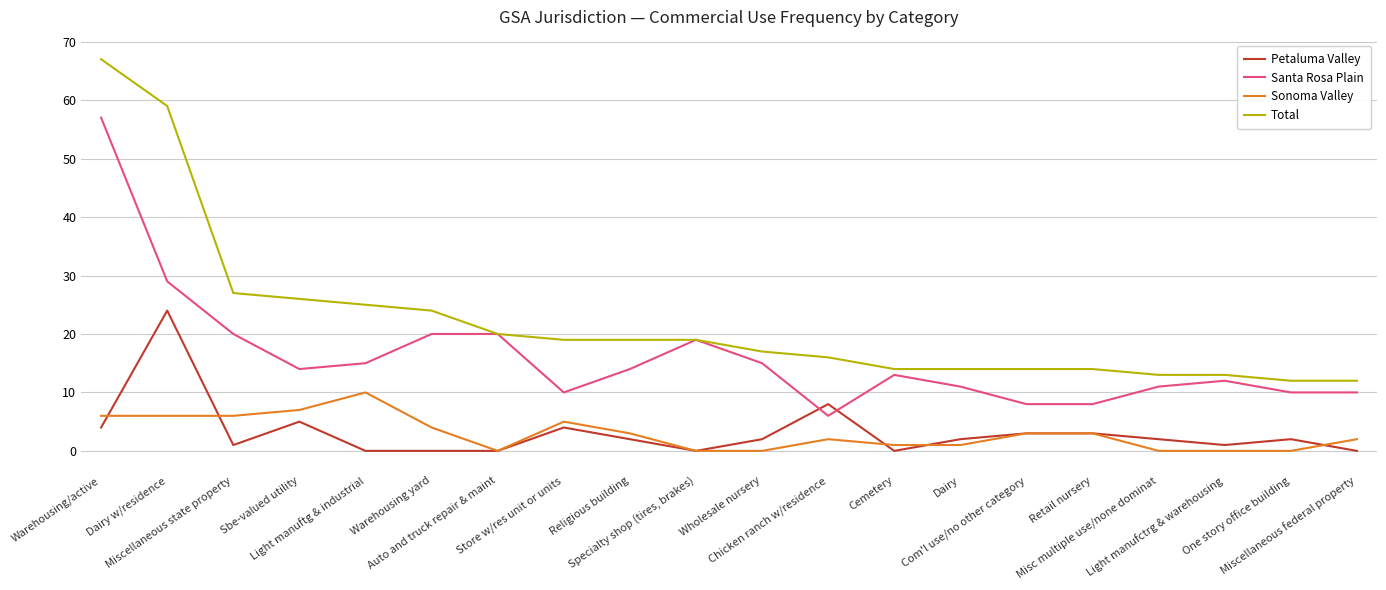

True or false: Santa Rosa Plain has a value of 5 at Light manuftg & industrial.

False